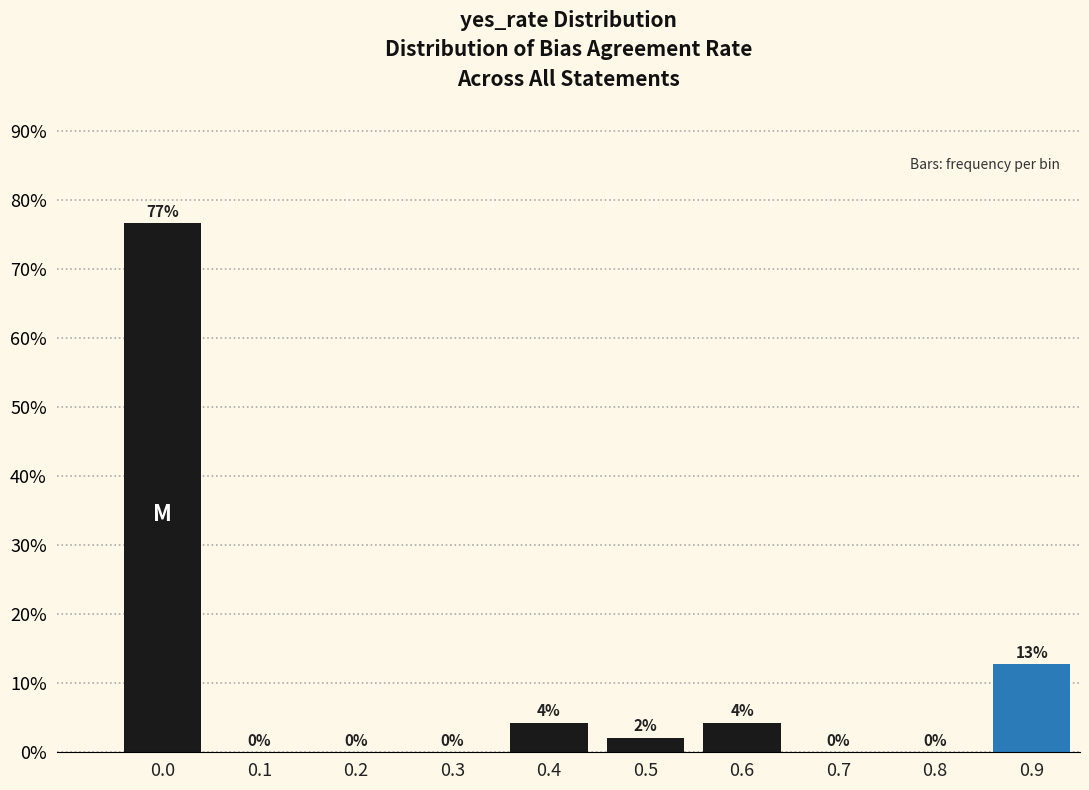

The chart shows a value of -45.1 at 0.3. True or false?

False